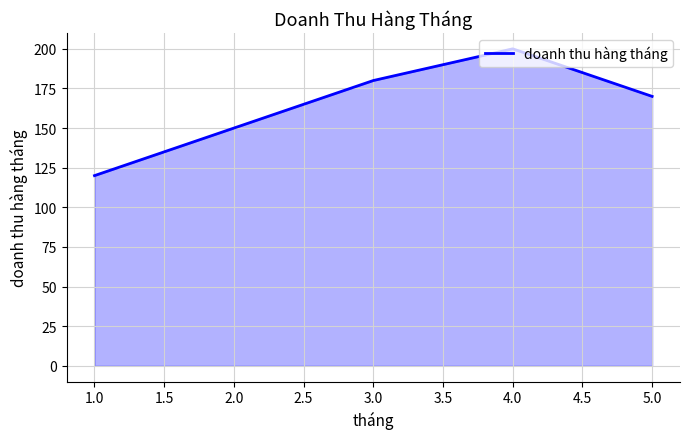

Rank the categories by value from highest to lowest.

4.0, 3.0, 5.0, 2.0, 1.0